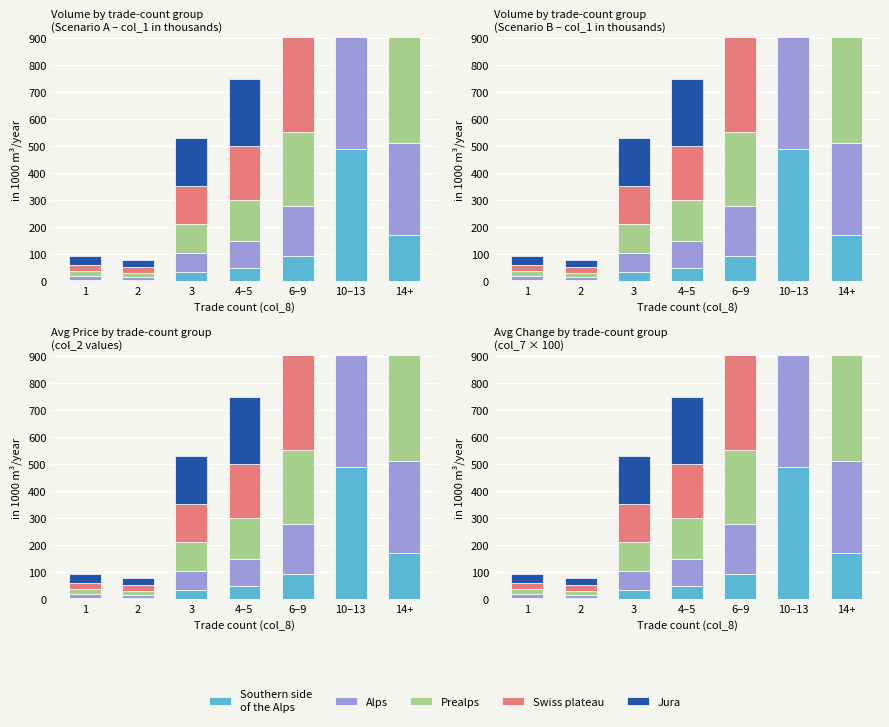

What is the value of the Jura bar at the 7th from the left?

856.8